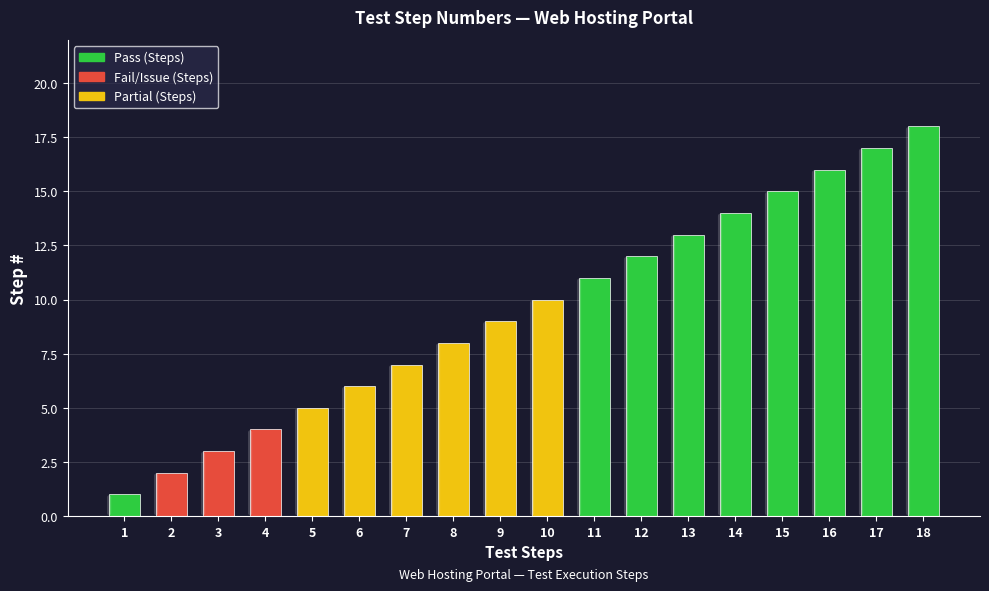

Are the bars horizontal?

No